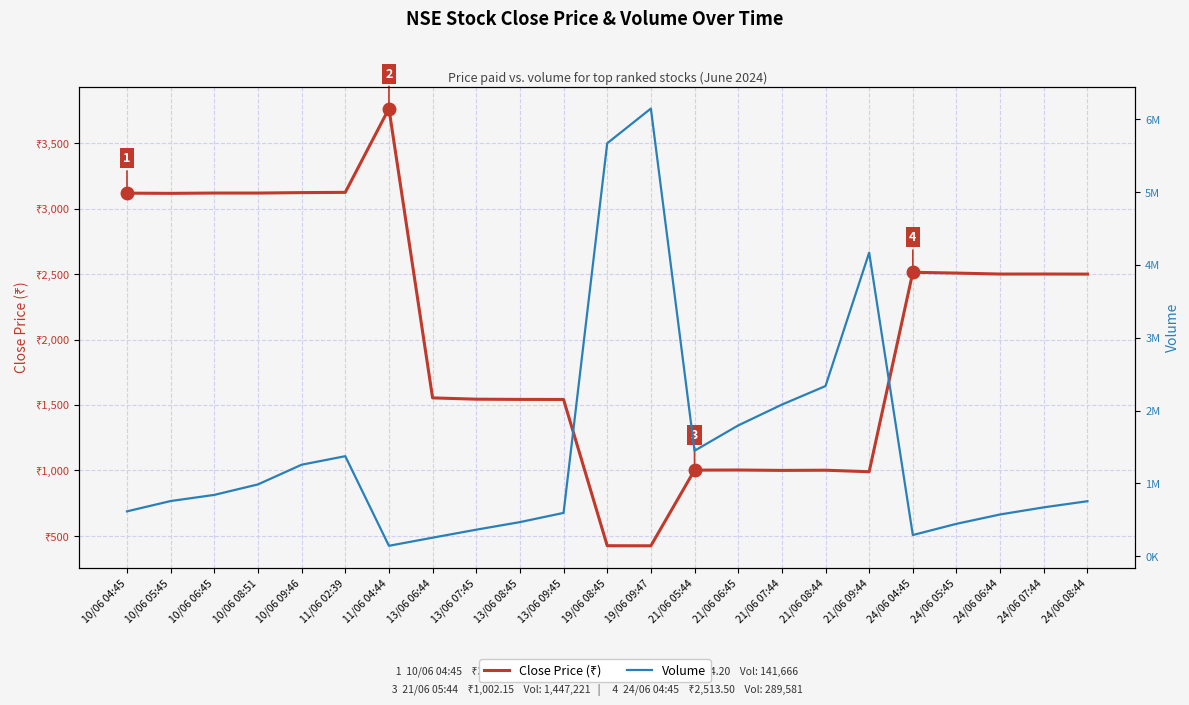

Which series changed the most between 10/06 05:45 and 11/06 04:44?

Volume